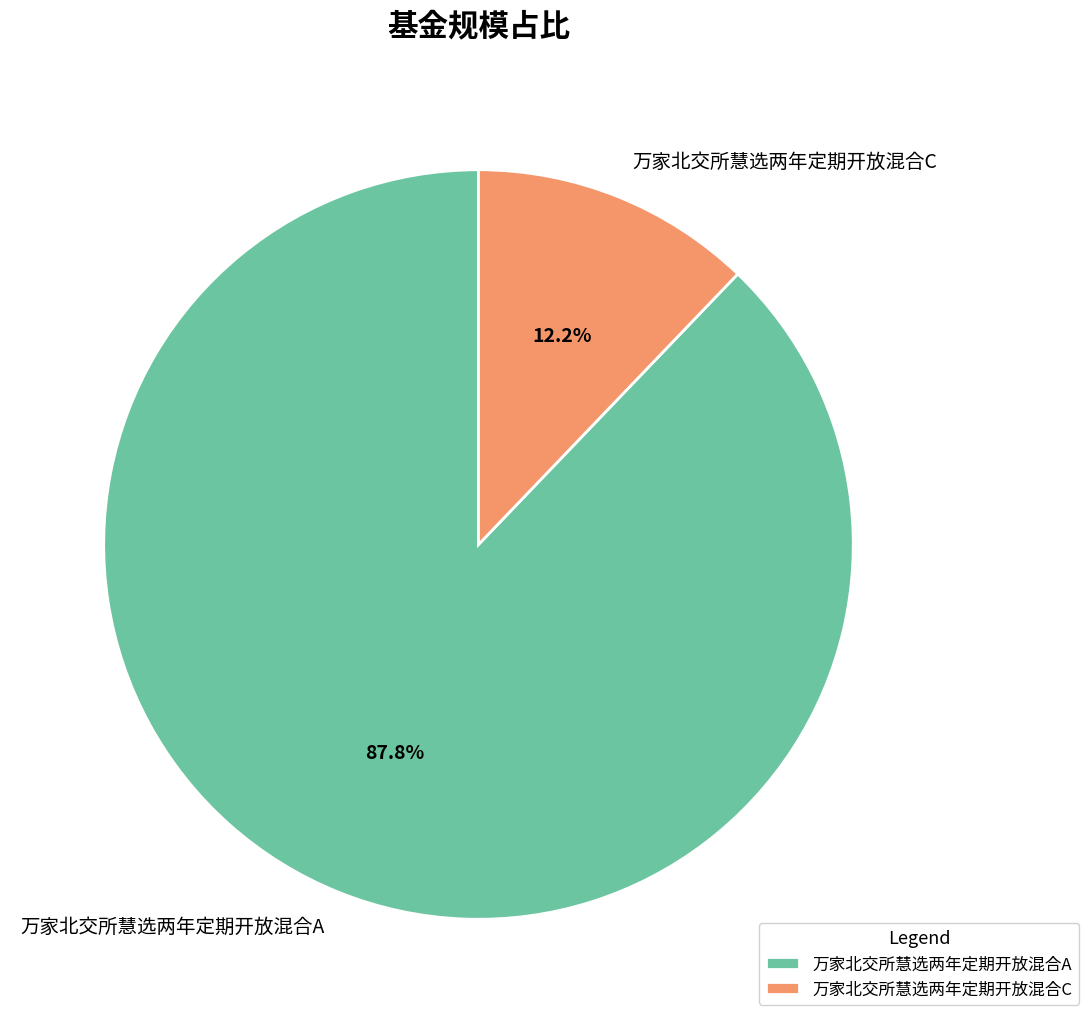

Is it true that 万家北交所慧选两年定期开放混合C is 1% of the pie?

False